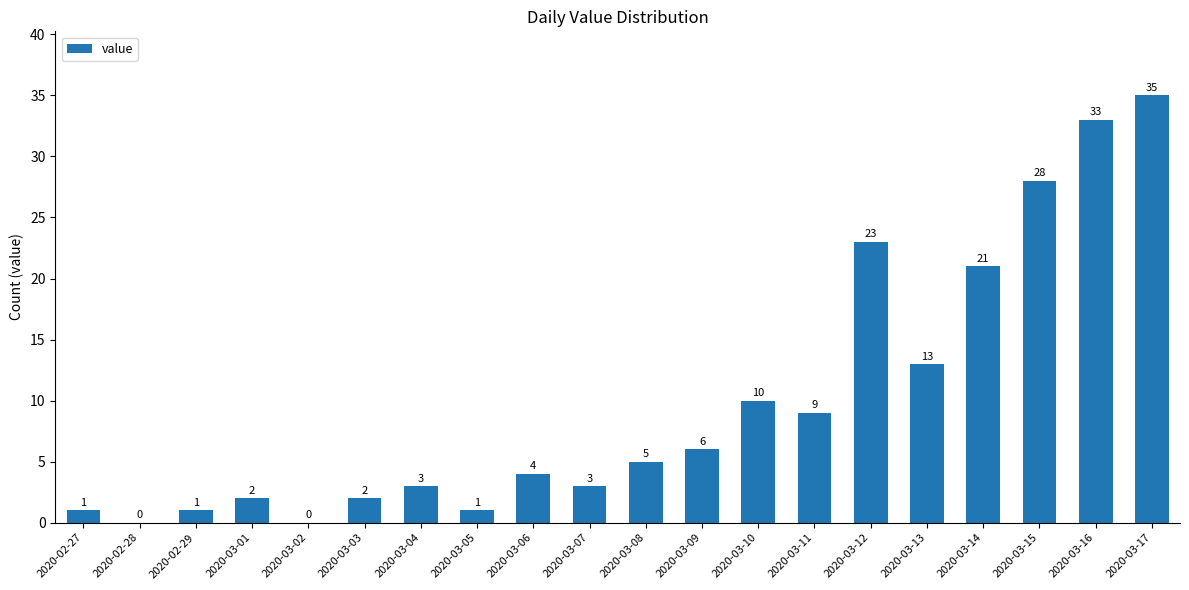

The value at 2020-03-09 is 3. True or false?

False